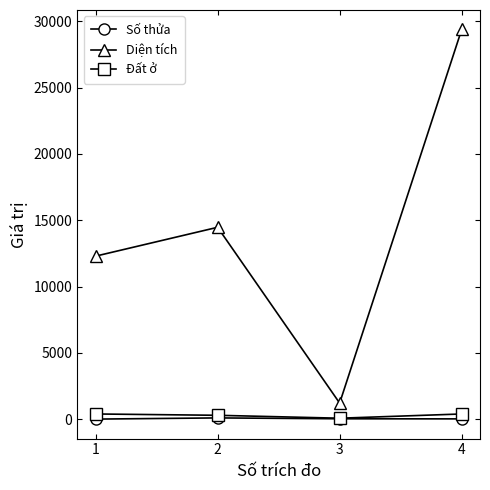

Which series changed the most between 2 and 4?

Diện tích